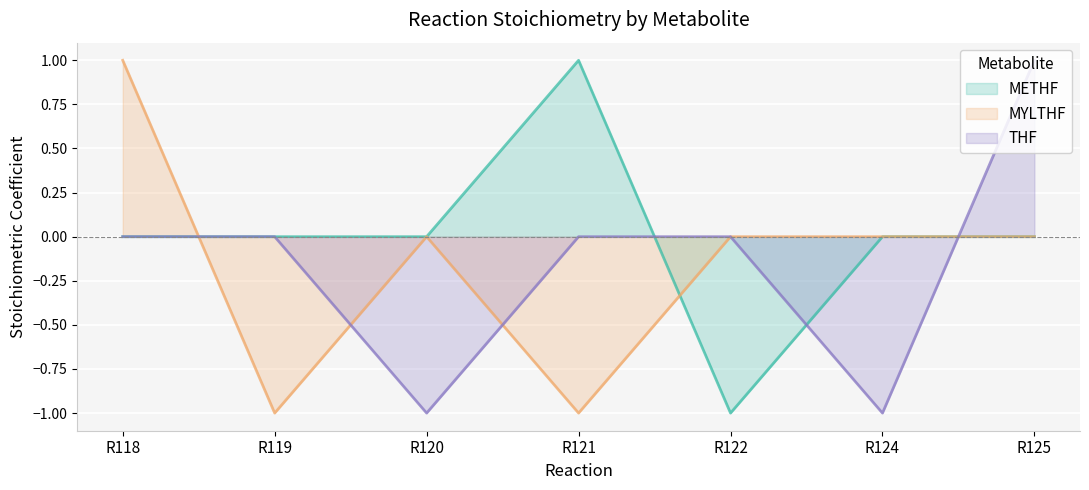

What is the difference between the MYLTHF values at R118 and R120?

1